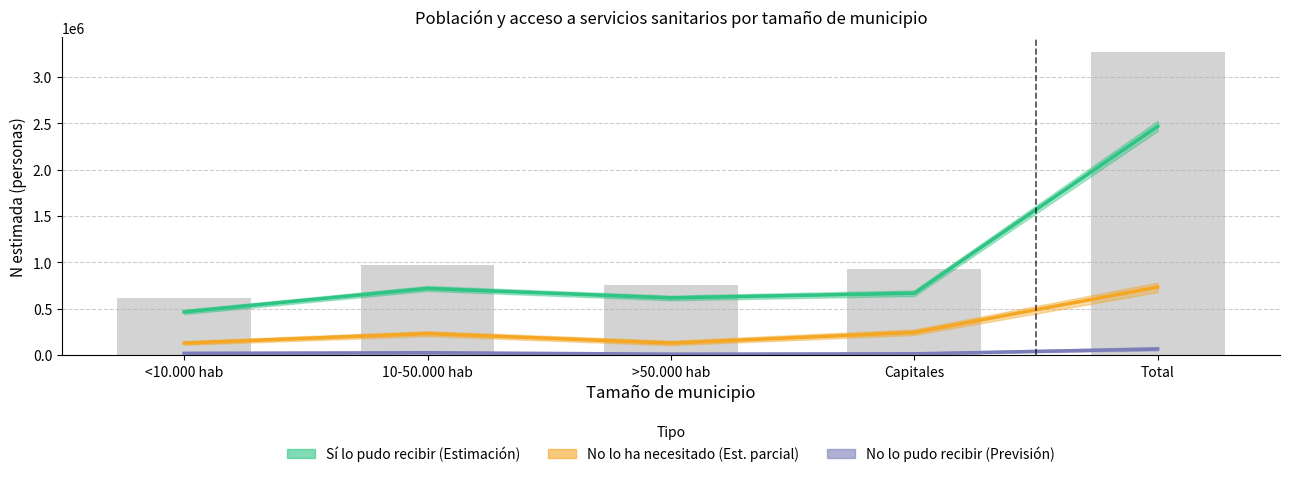

What is the difference between the maximum and minimum values in the Sí lo pudo recibir series?

2000496